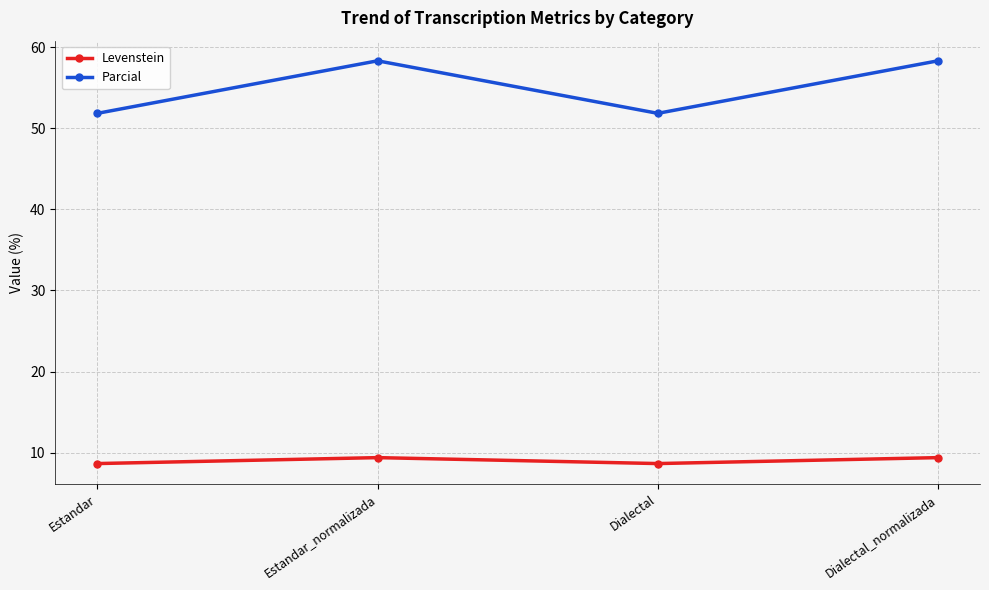

What is the approximate value of Parcial at Dialectal?

51.9